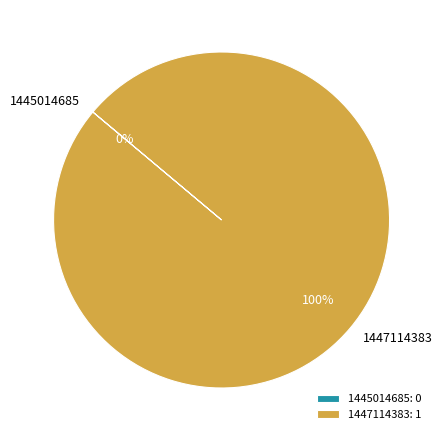

To the nearest percent, what is the combined percentage of 1447114383 and 1445014685?

100%